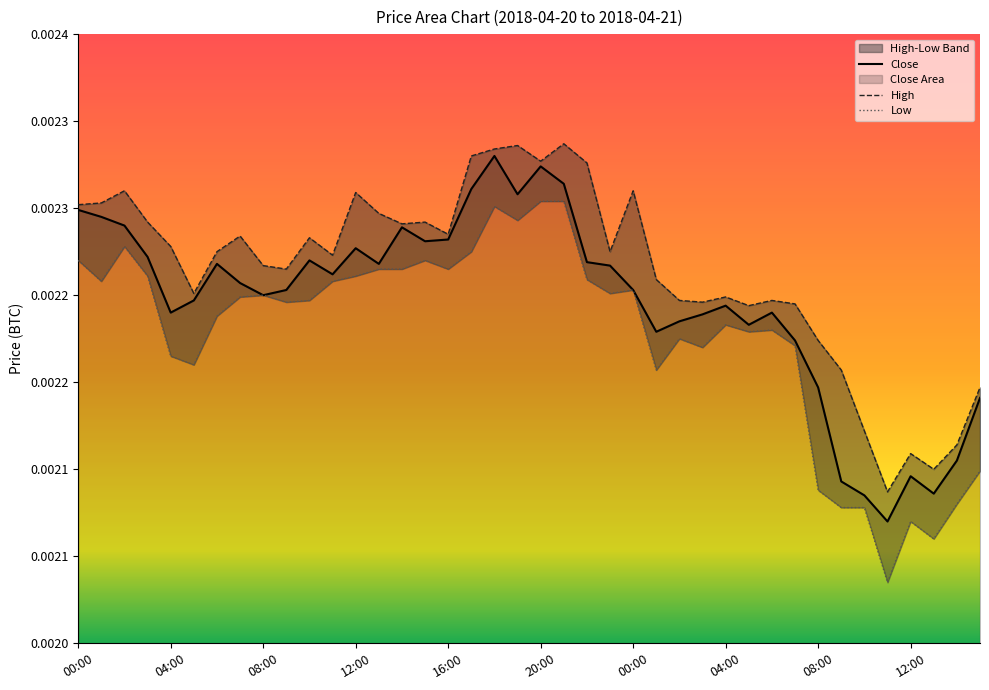

True or false: Low and Close cross at least once.

False